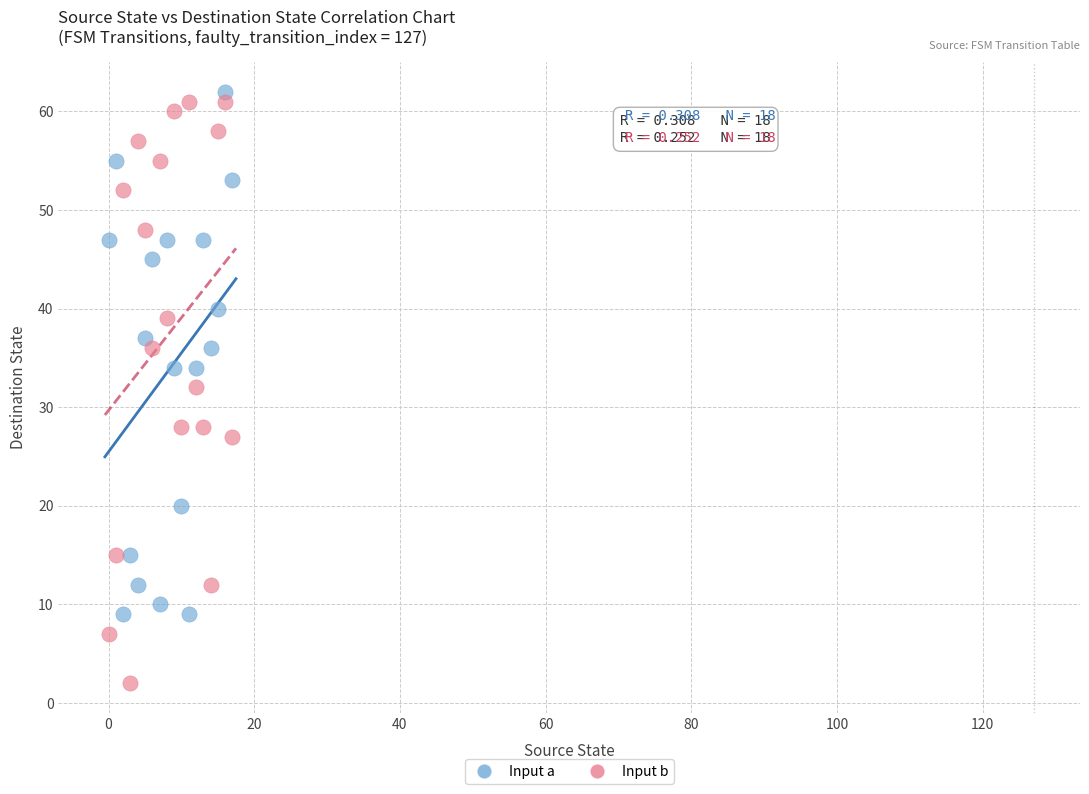

Which series has the largest Y range (max minus min)?

Input b